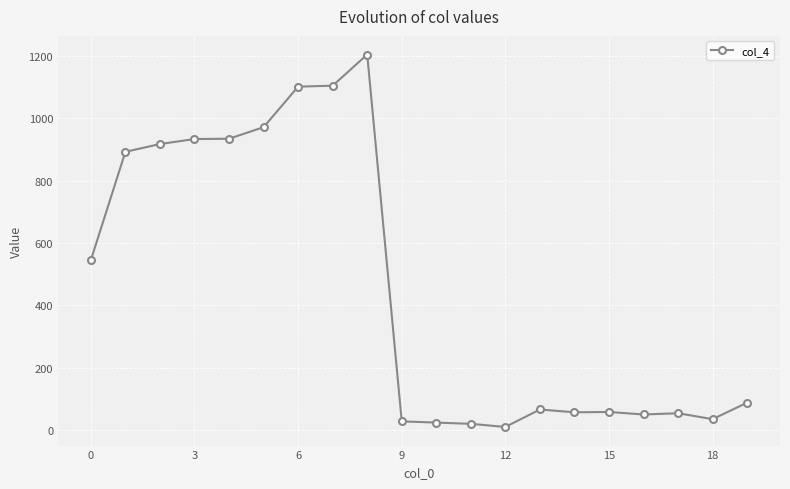

What is the greatest value displayed?

1204